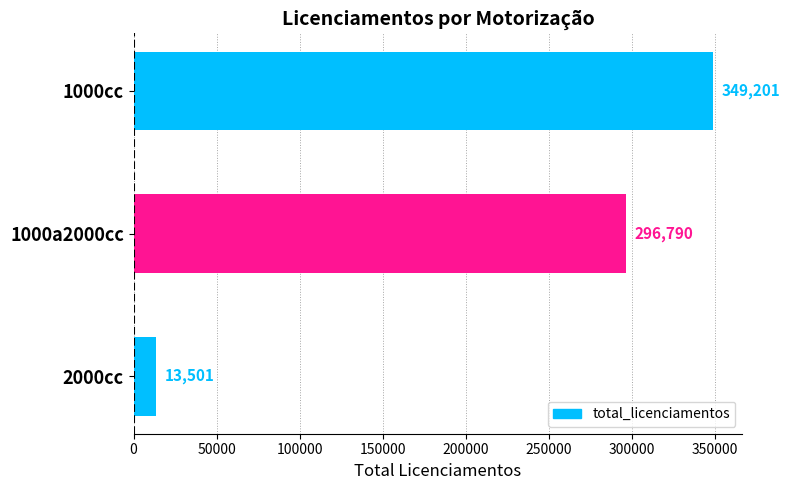

What is the difference between the maximum and minimum values?

335700